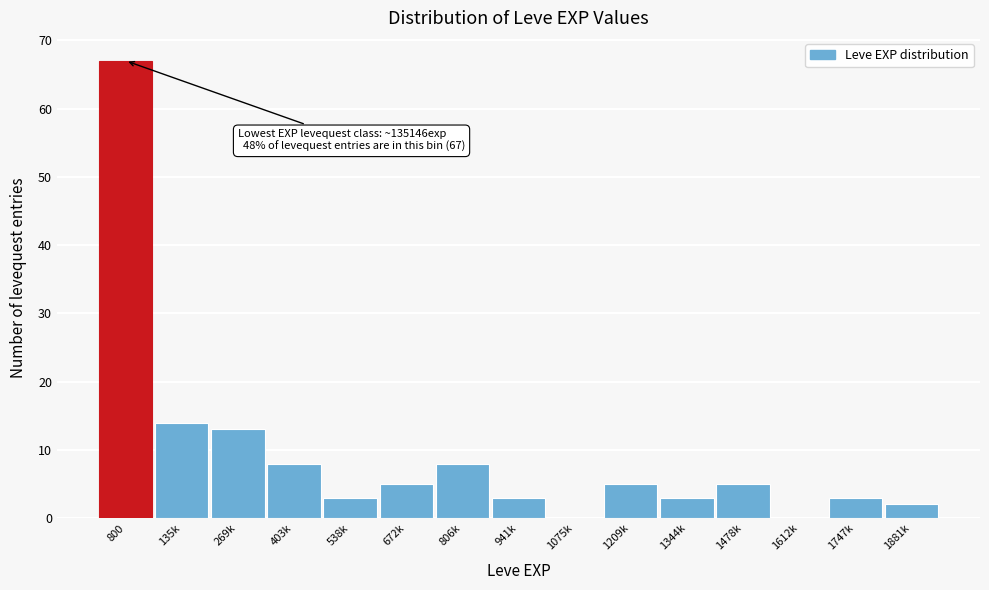

Reading left to right, list all the values displayed in this chart.

800=67	135k=14	269k=13	403k=8	538k=3	672k=5	806k=8	941k=3	1075k=0	1209k=5	1344k=3	1478k=5	1612k=0	1747k=3	1881k=2